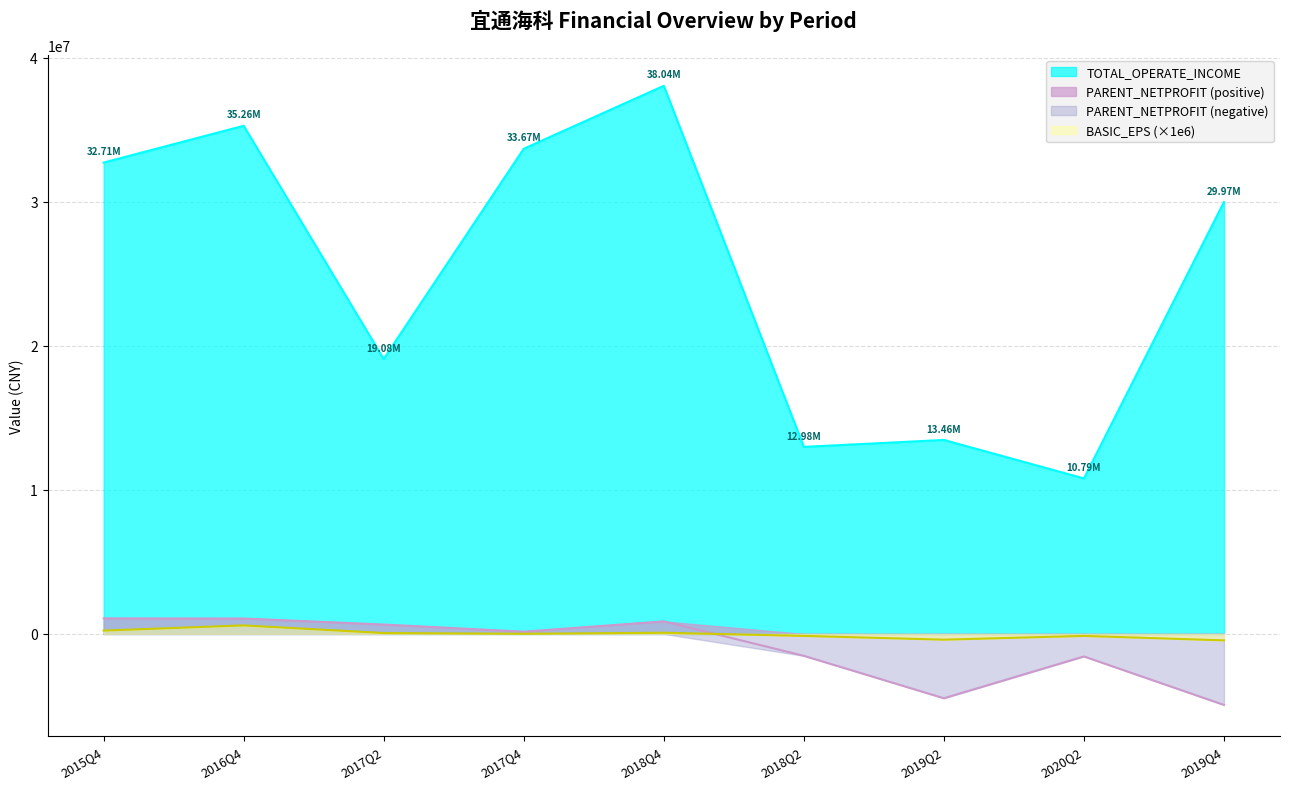

Which series has the largest range (max minus min)?

TOTAL_OPERATE_INCOME